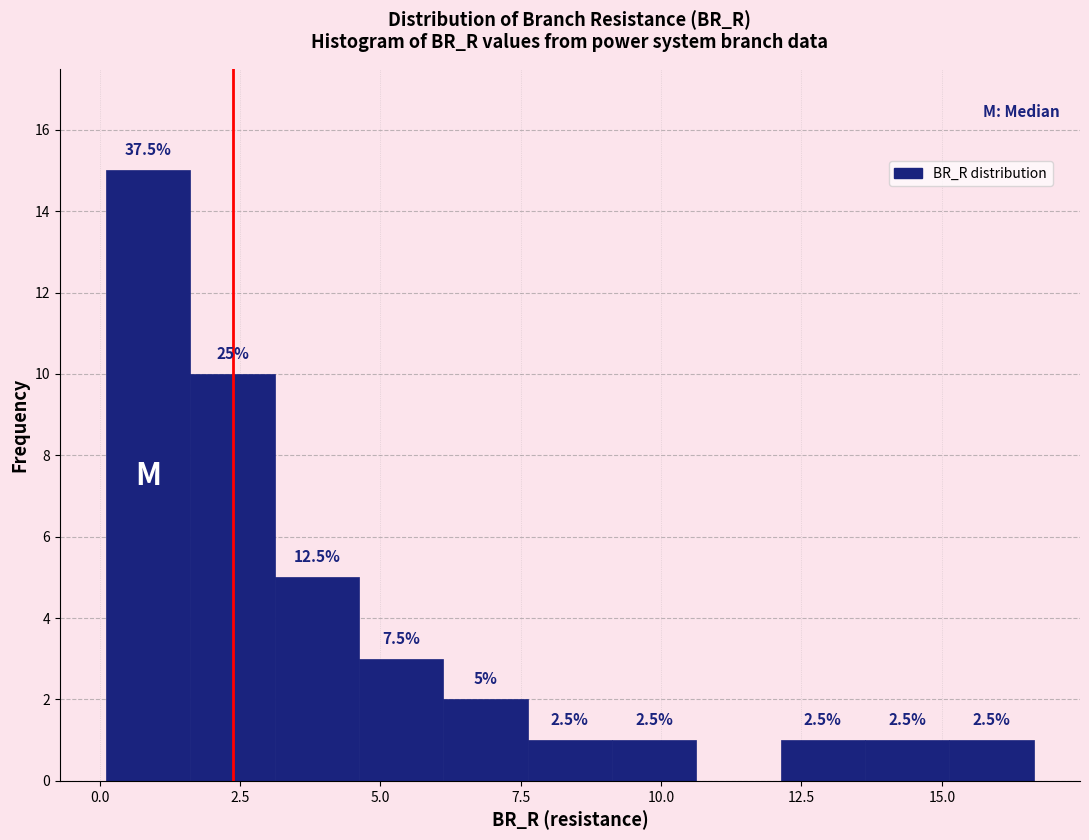

Around what value on the x-axis is the tallest bar? Give the approximate position of its centre, as read against the axis.

1.0